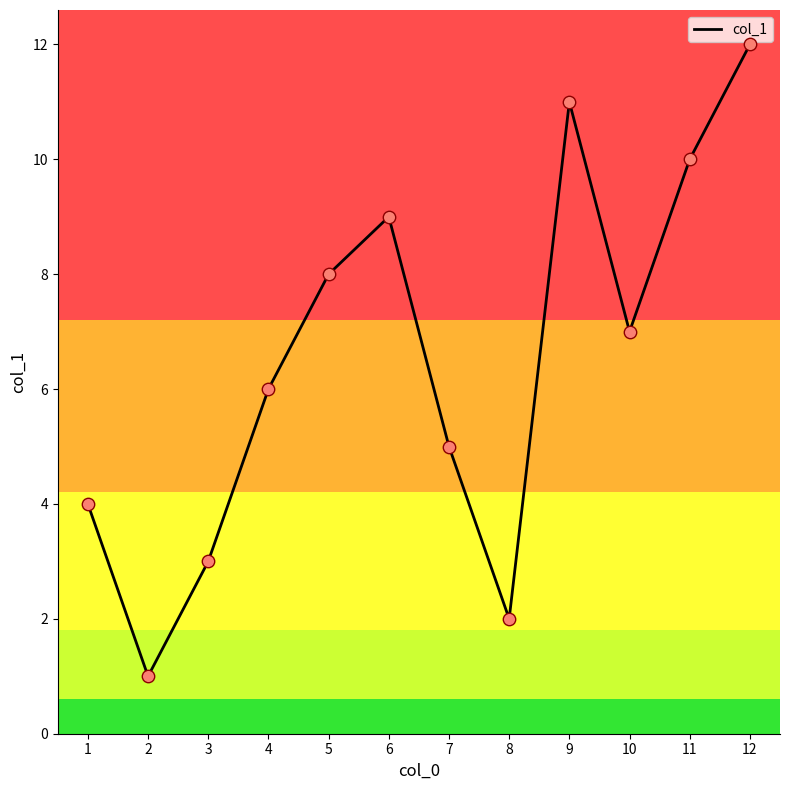

What is the change in value from 6 to 7?

-4